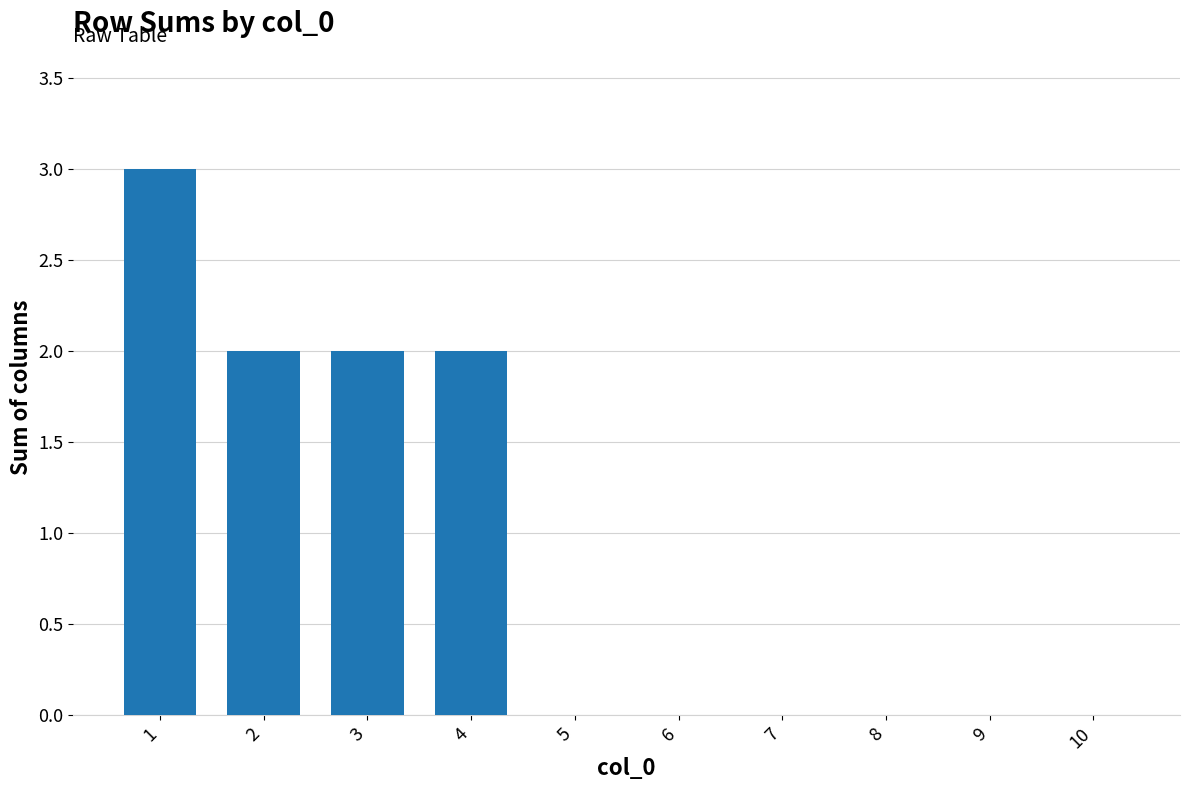

Reading left to right, what are all the values shown in this chart?

3	2	2	2	0	0	0	0	0	0